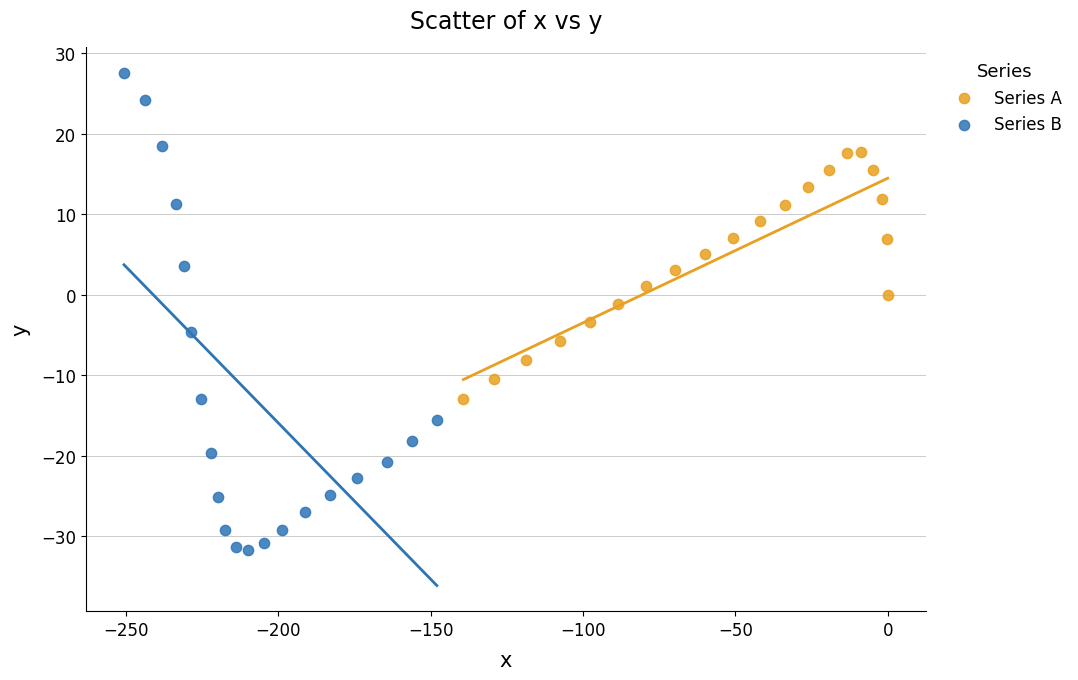

Which series has the largest Y range (max minus min)?

Series B